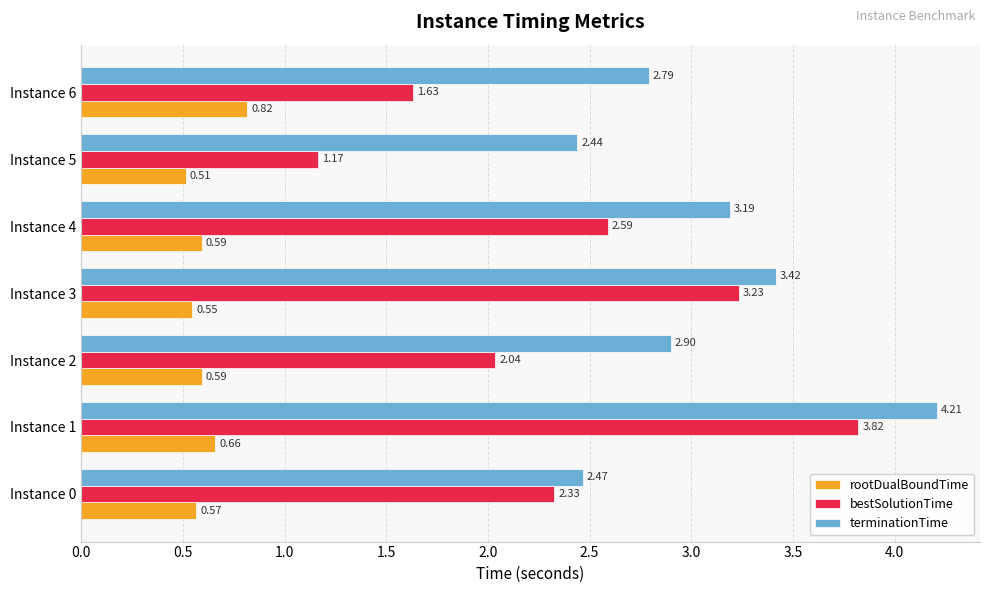

What are all the series names shown in the legend?

rootDualBoundTime, bestSolutionTime, terminationTime